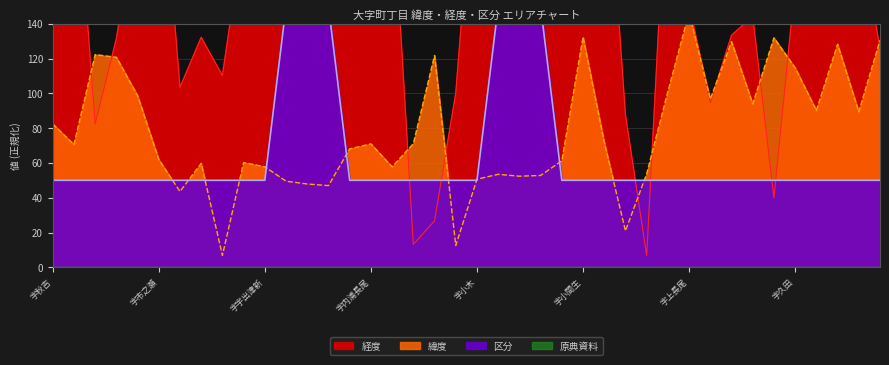

What is the total value across all series at 字猪平?

196.9